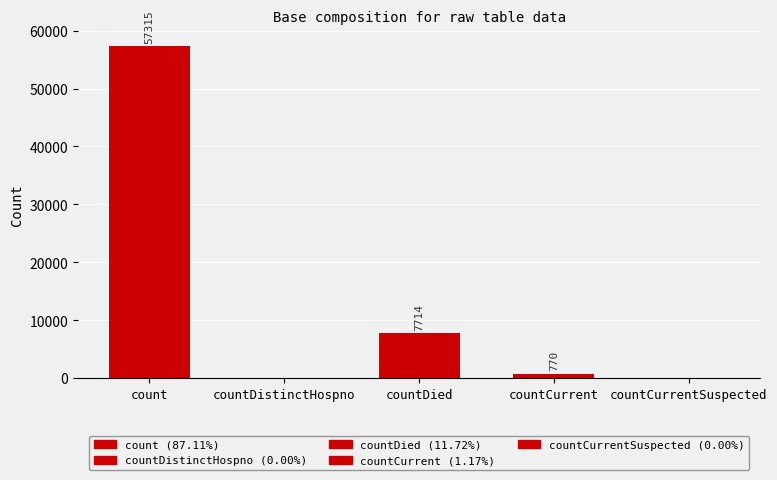

Reading left to right, list all the values displayed in this chart.

count=57315	countDistinctHospno=0	countDied=7714	countCurrent=770	countCurrentSuspected=0